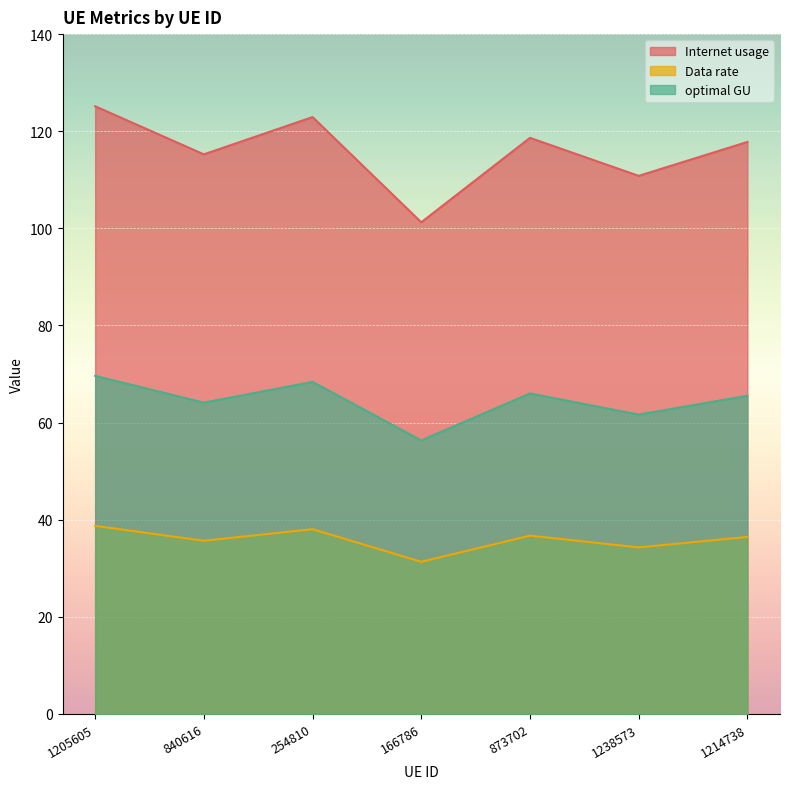

Where is Data rate nearest to the value 35?

840616